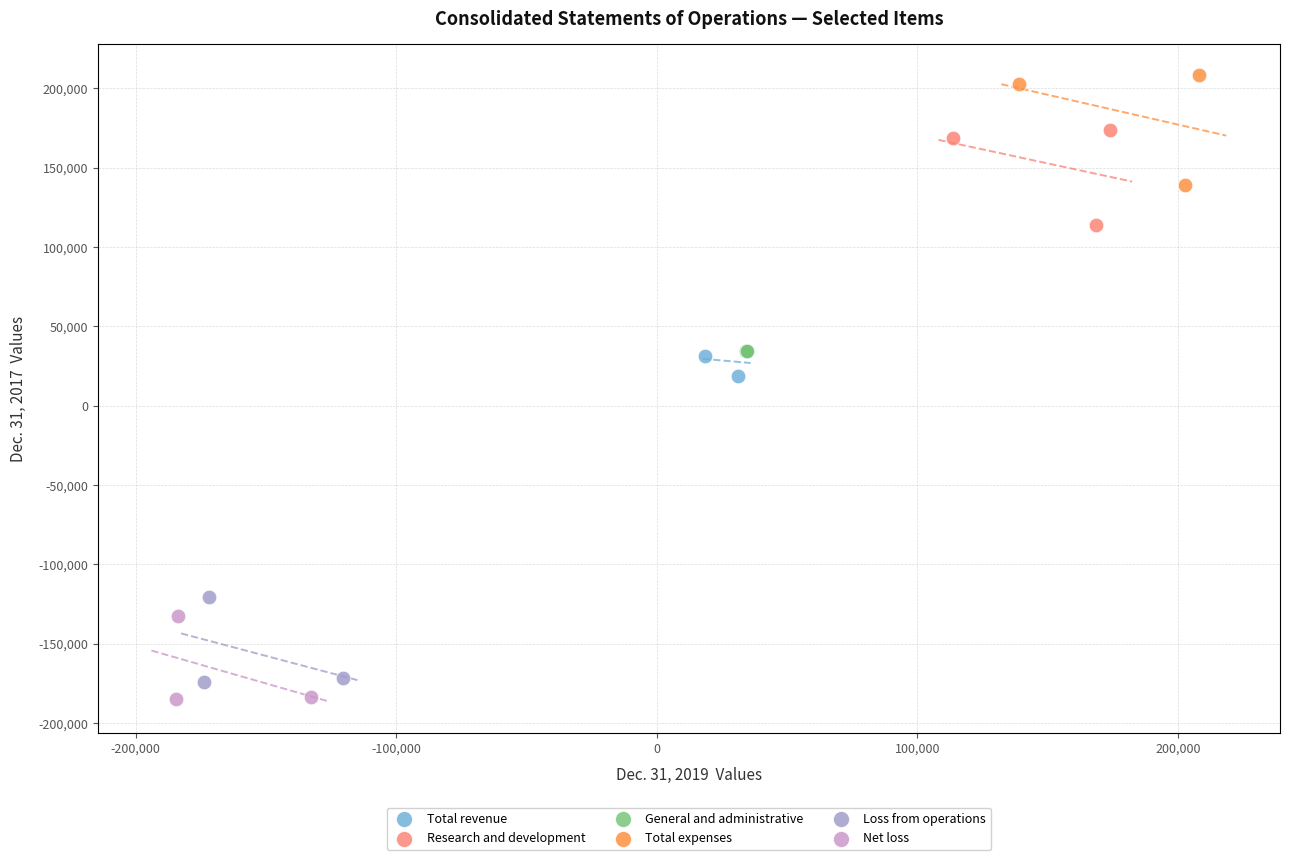

Which series reaches the maximum Y coordinate?

Total expenses